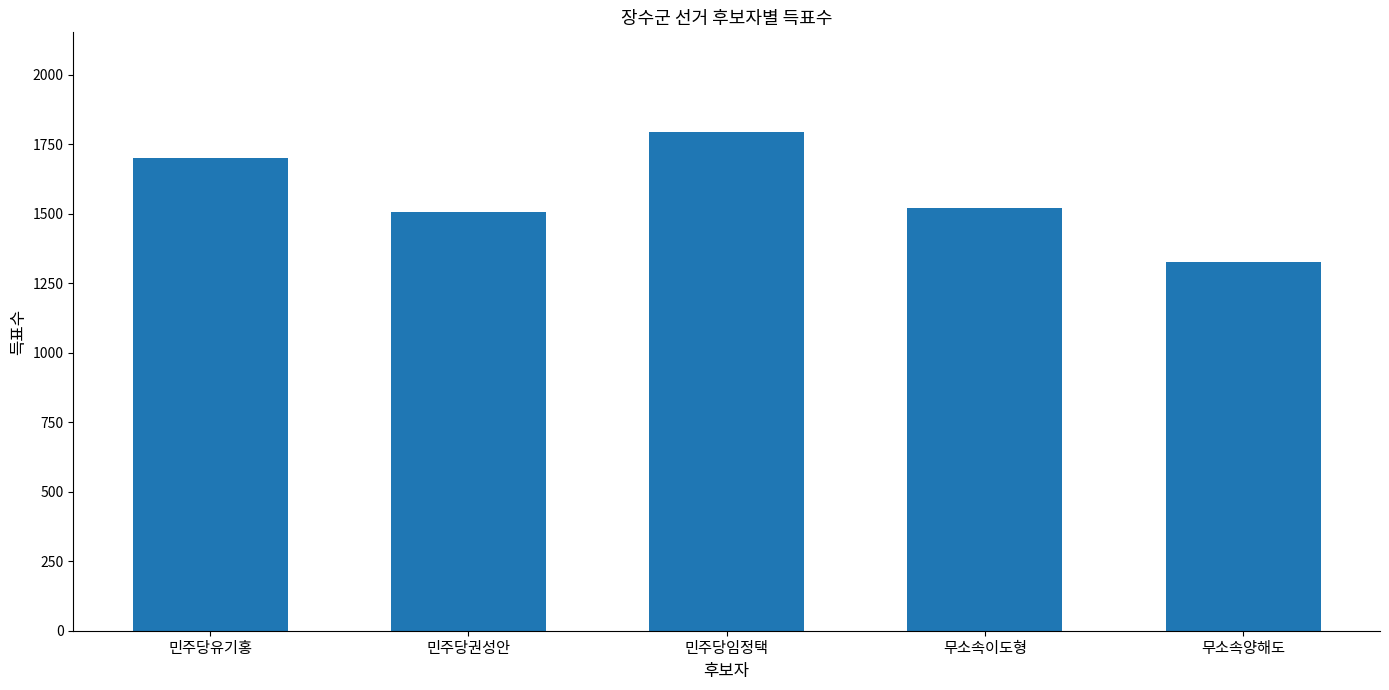

What is the smallest value displayed?

1326